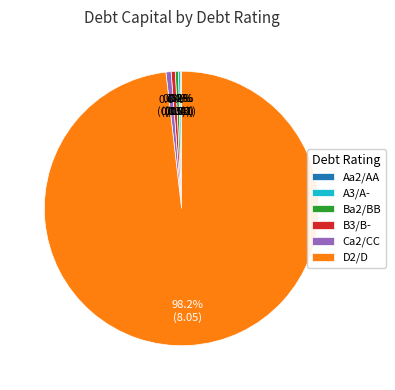

What is the largest slice in the pie chart?

D2/D